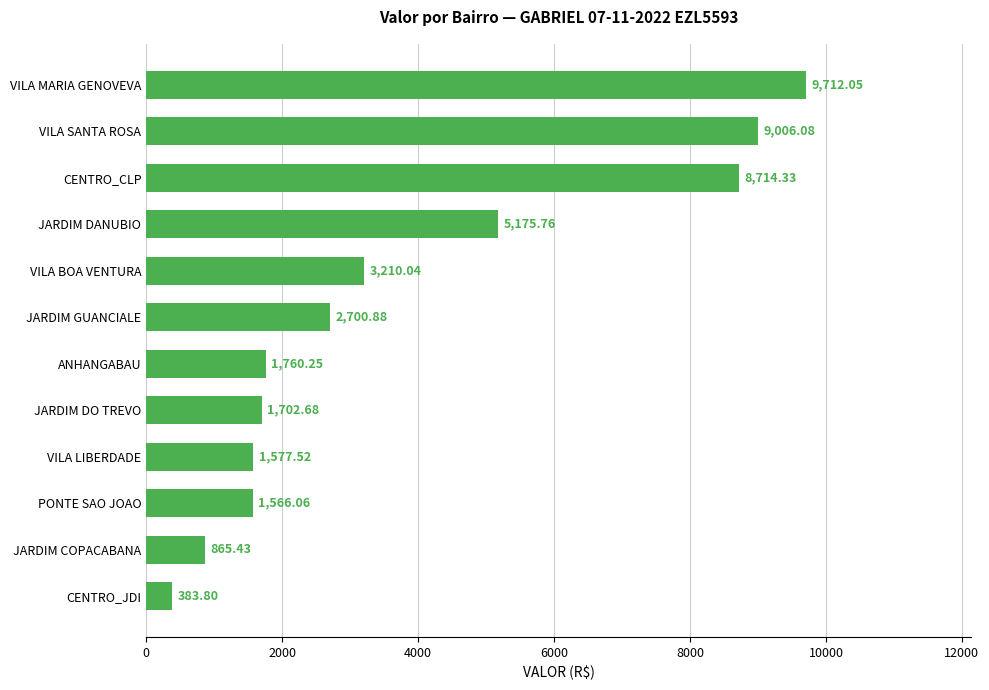

Which label corresponds to the largest value in the chart?

VILA MARIA GENOVEVA